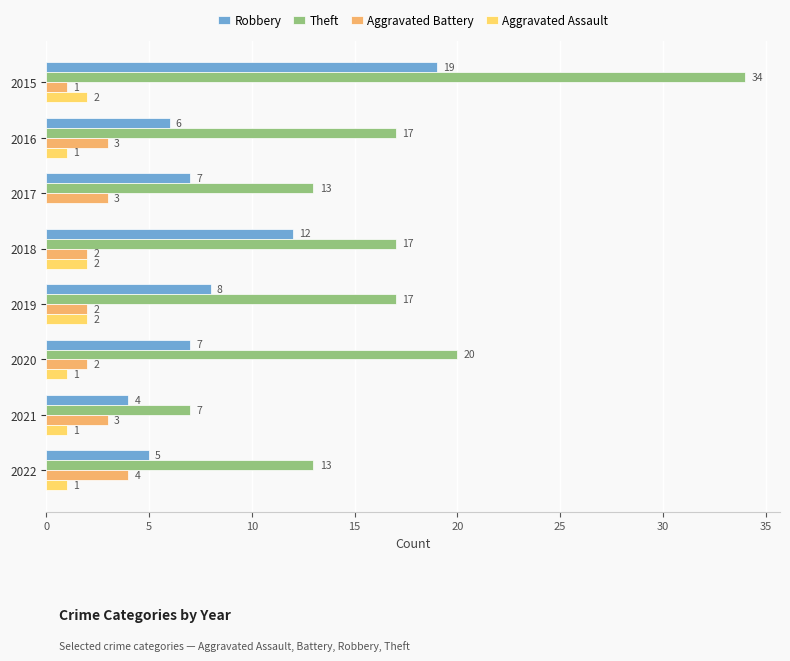

Between 2016 and 2020, which series saw the biggest shift?

Theft